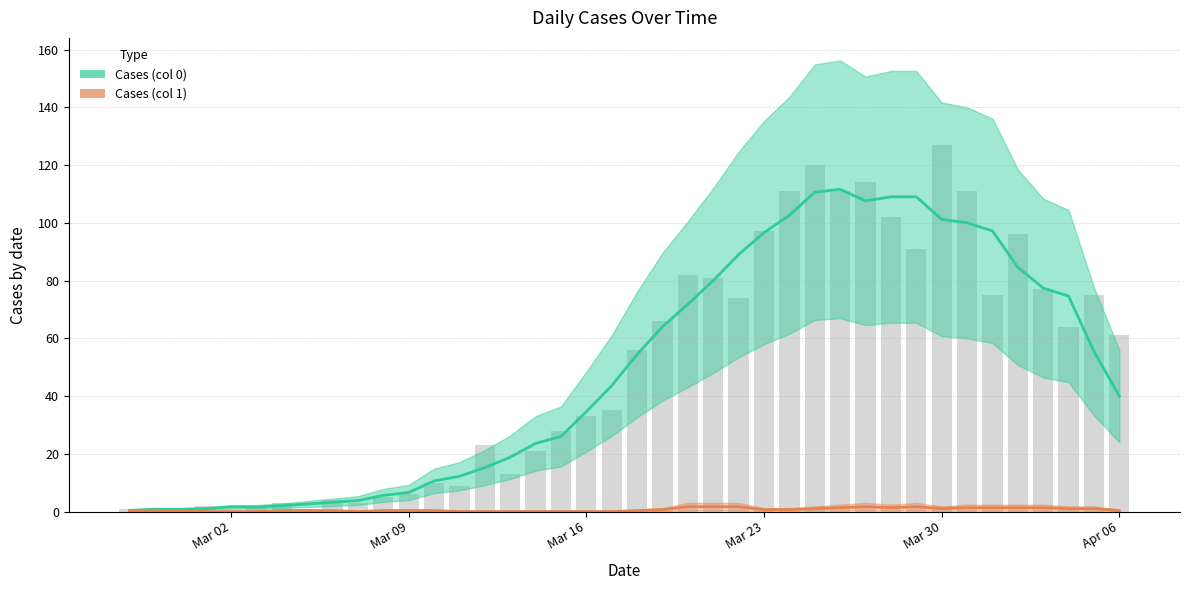

What is the value of the Cases (col 0) bar at the 30th from the left?

107.6